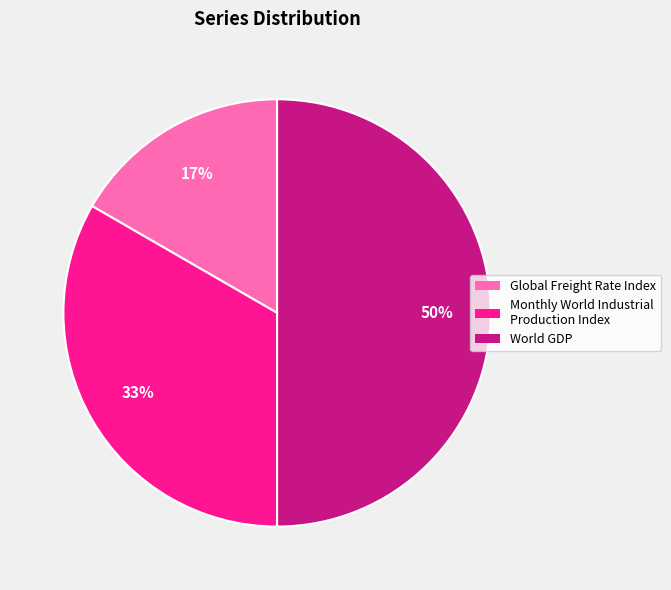

Does Global Freight Rate Index represent more than half of the total?

No